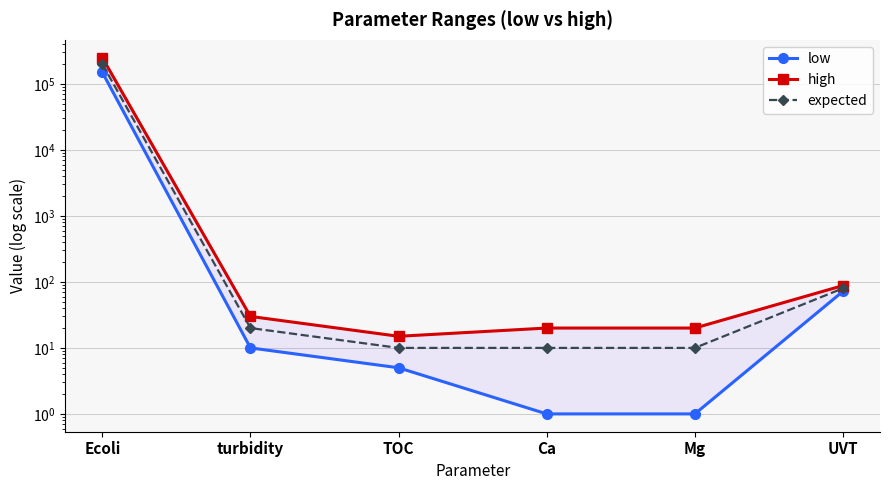

What is the difference between the low values at Mg and turbidity?

9